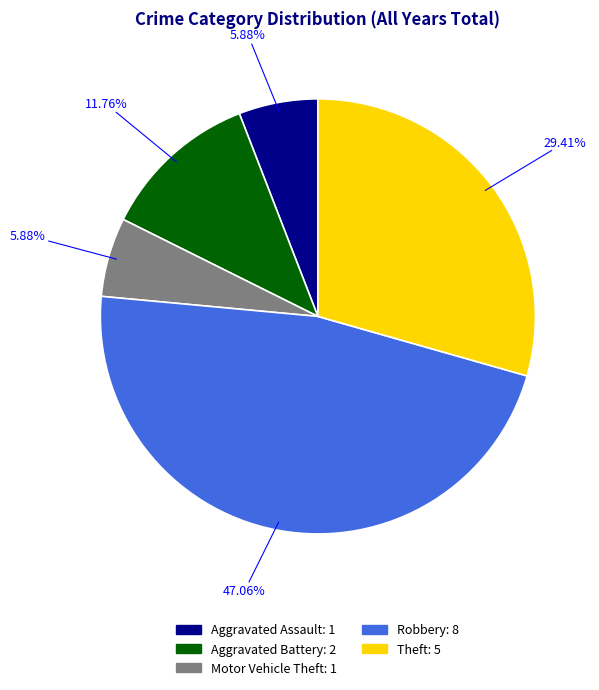

Approximately how many times larger is the value at Motor Vehicle Theft compared to Aggravated Assault?

1.0